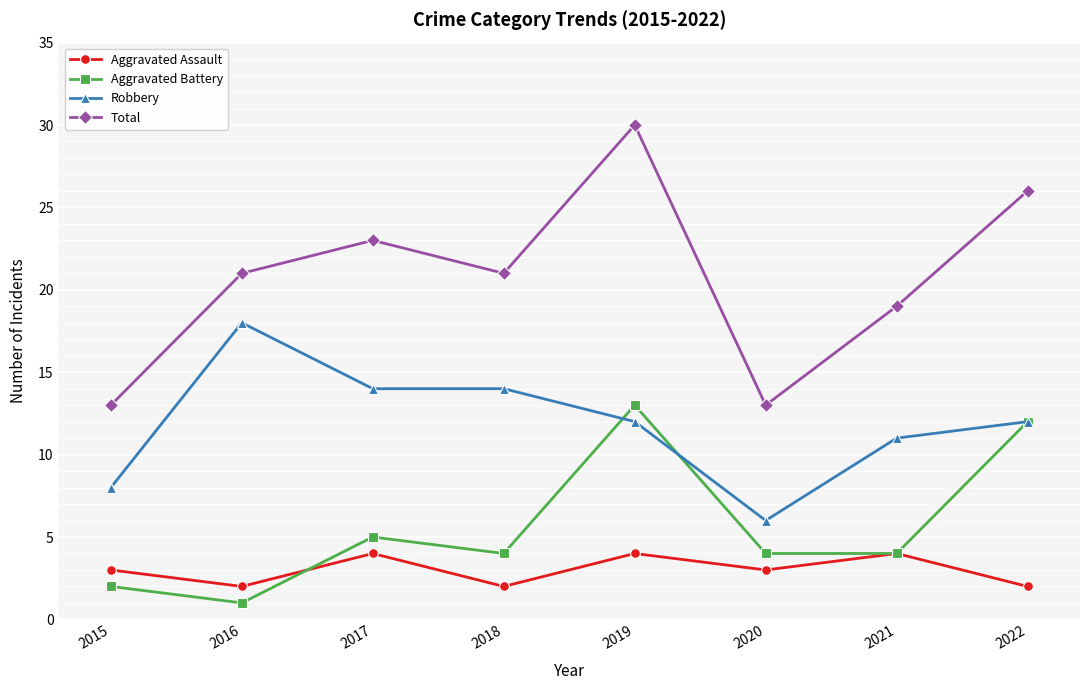

What is the approximate value of Aggravated Assault at 2017?

4